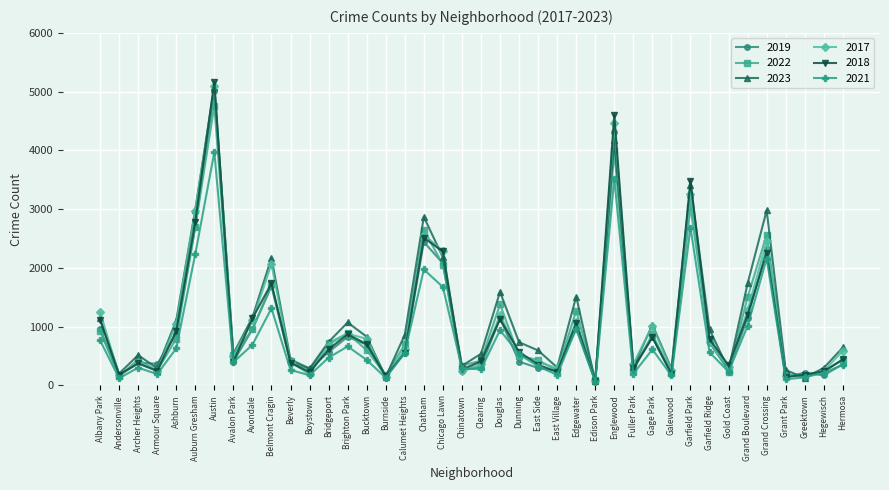

Which category has the highest value in the 2017 series?

Austin